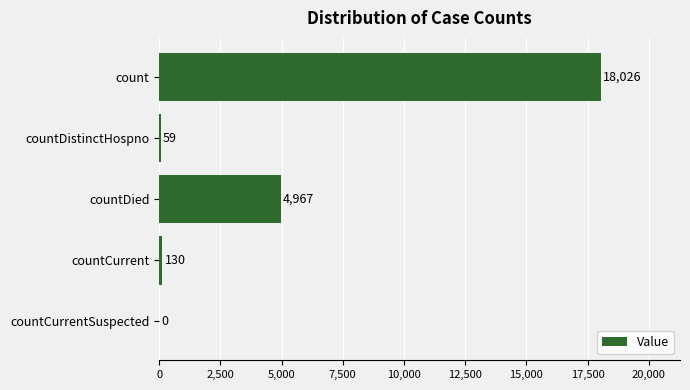

Which has a higher value, countCurrentSuspected or count?

count